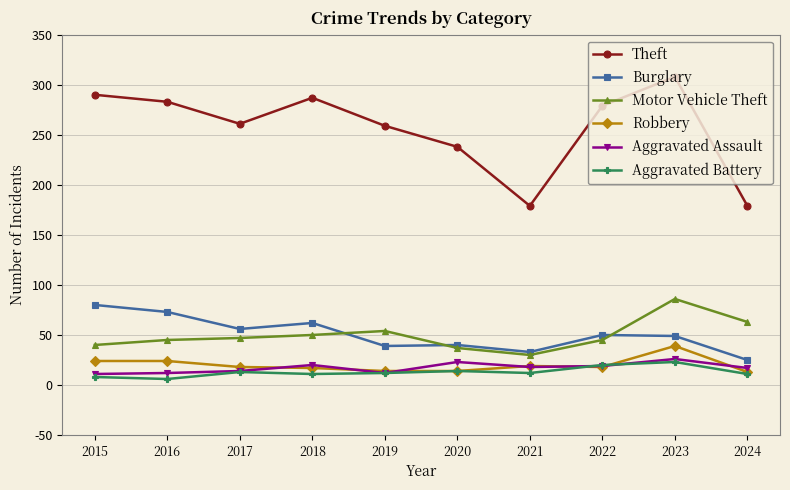

Which series has the widest spread of values?

Theft